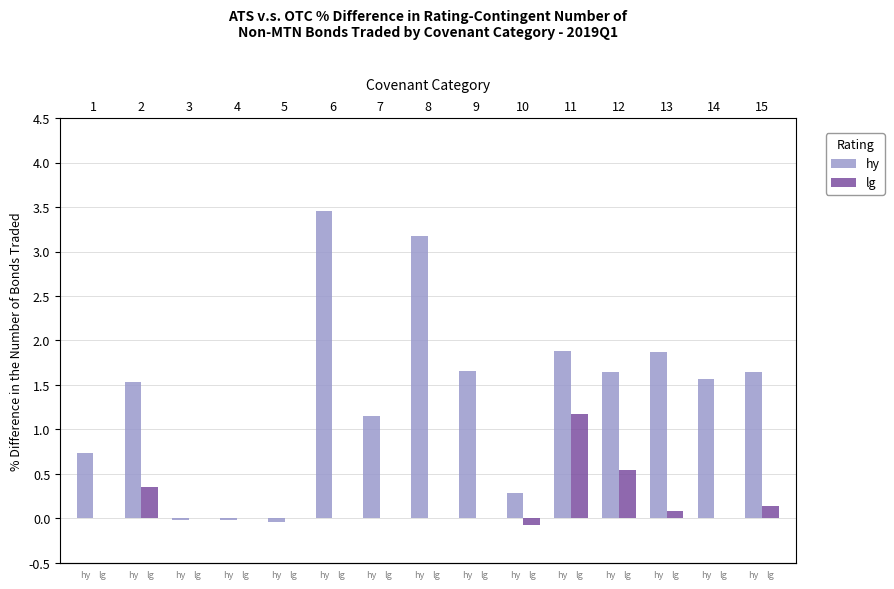

At which category is the sum across all series the highest?

6